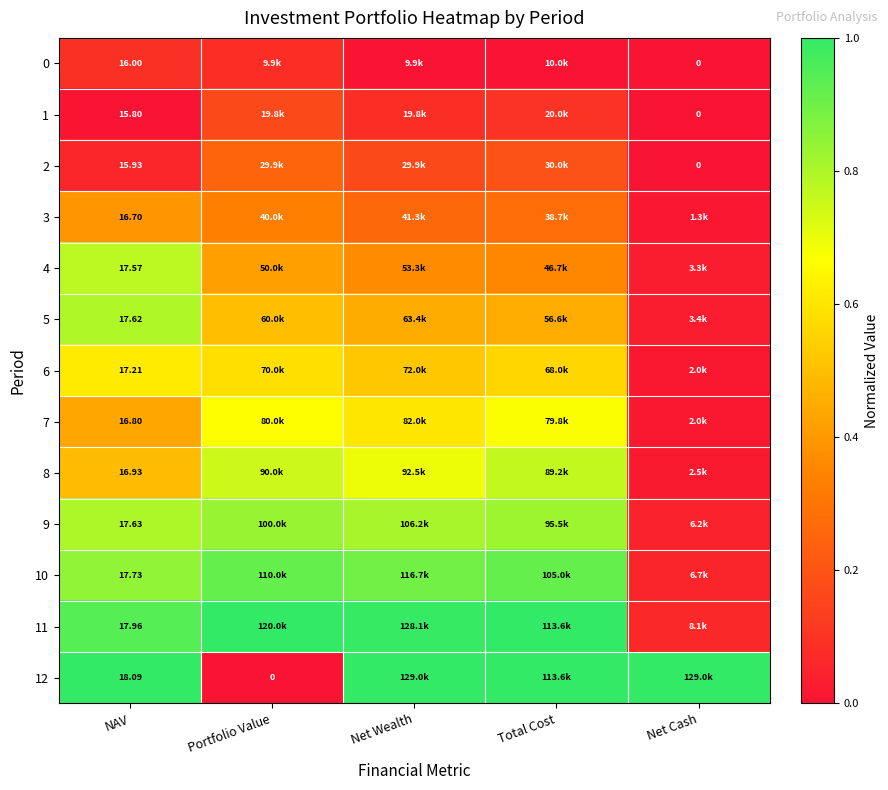

Is the value of 6 at Net Wealth greater than the value of 8 at Portfolio Value?

No